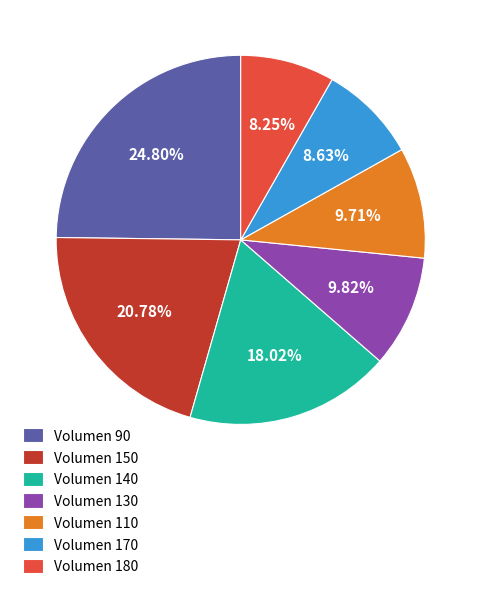

Does Volumen 180 account for over 50% of the chart?

No